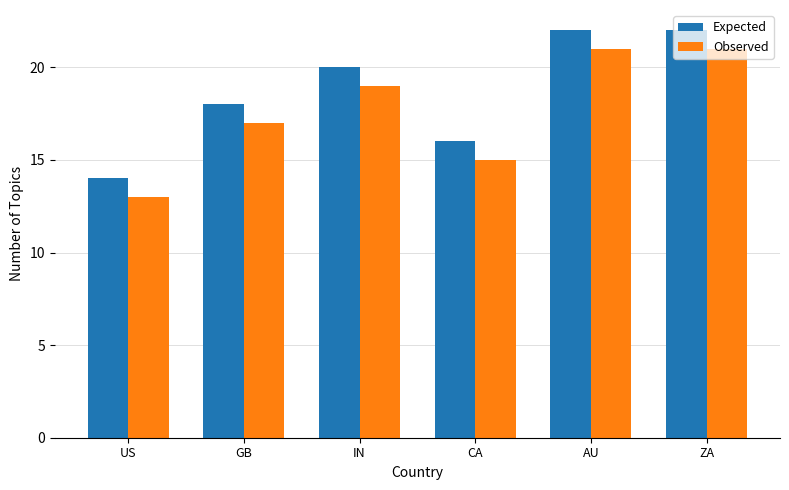

What is the difference between the maximum and minimum values in the Expected series?

8